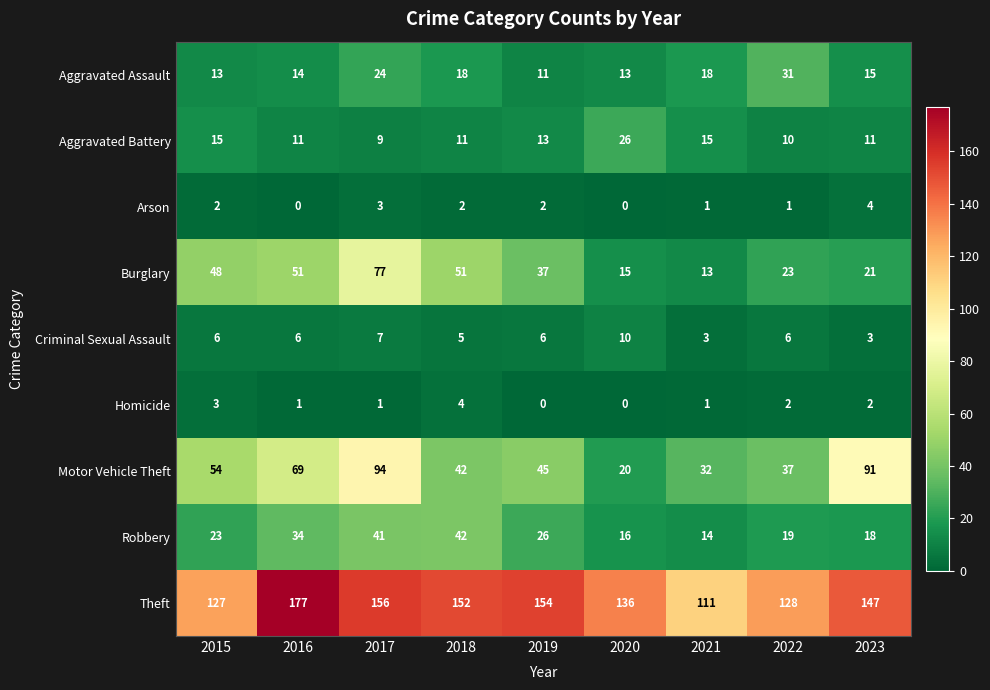

Which series has the largest total across all categories?

Theft